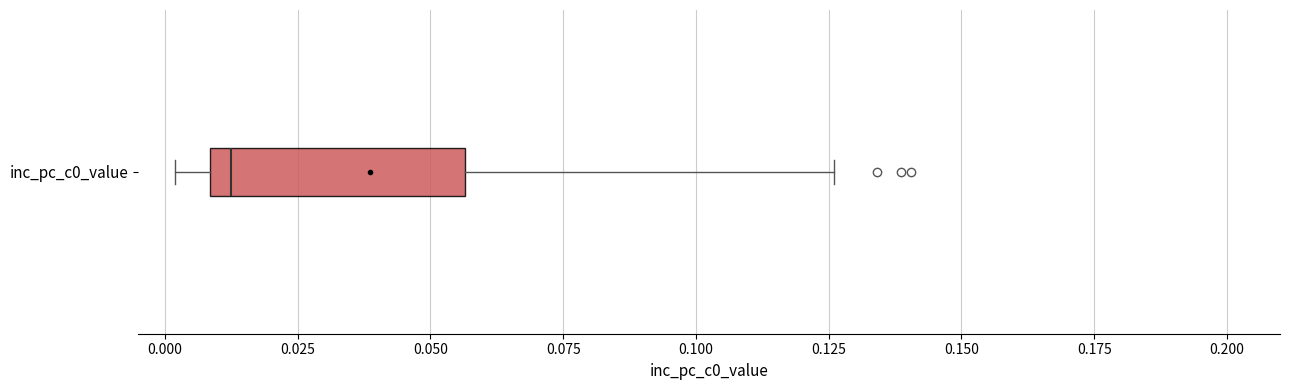

Where is the left edge of the box for inc_pc_c0_value on the x-axis? The values are not printed on the chart, so give them approximately, as read against the axis.

0.010